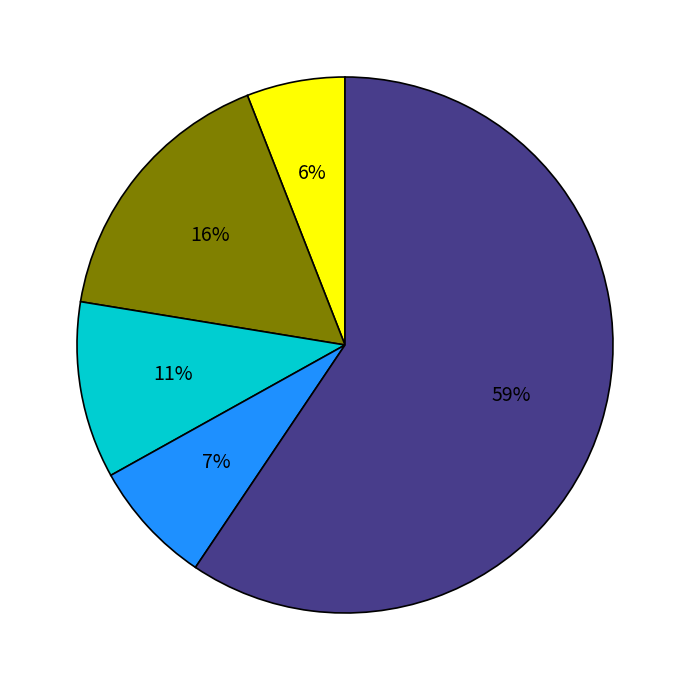

Is there any slice that represents more than half of the pie?

Yes